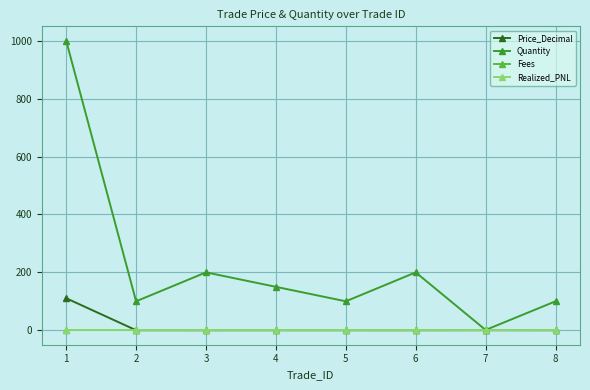

True or false: Fees and Price_Decimal intersect in this chart.

False